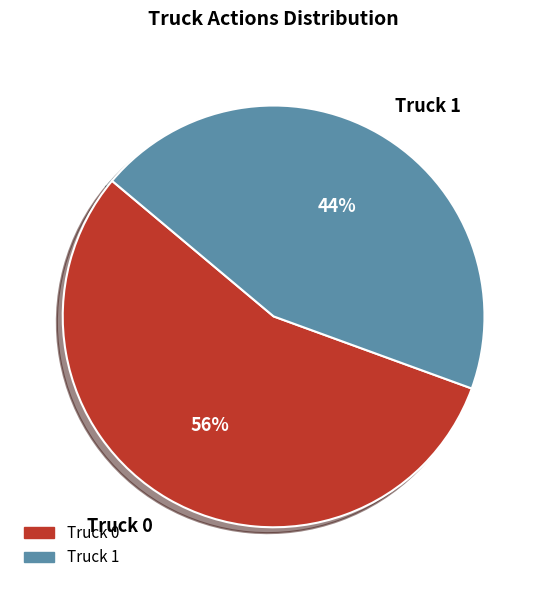

Rank the categories by value from lowest to highest.

Truck 1, Truck 0